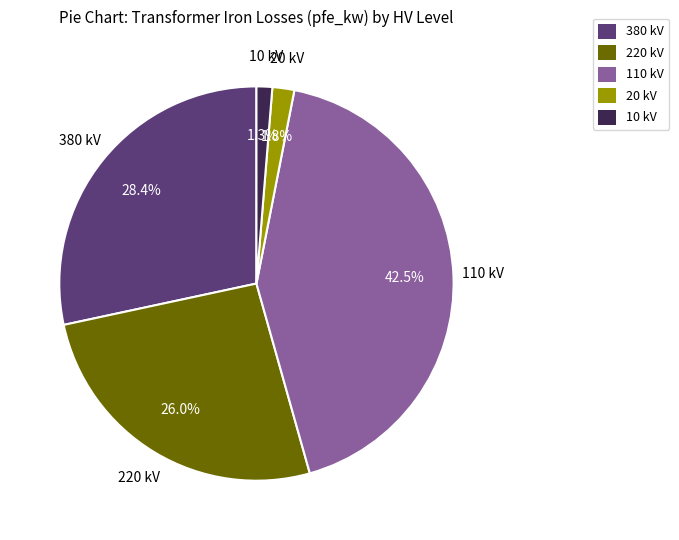

Is 220 kV the majority of the pie?

No